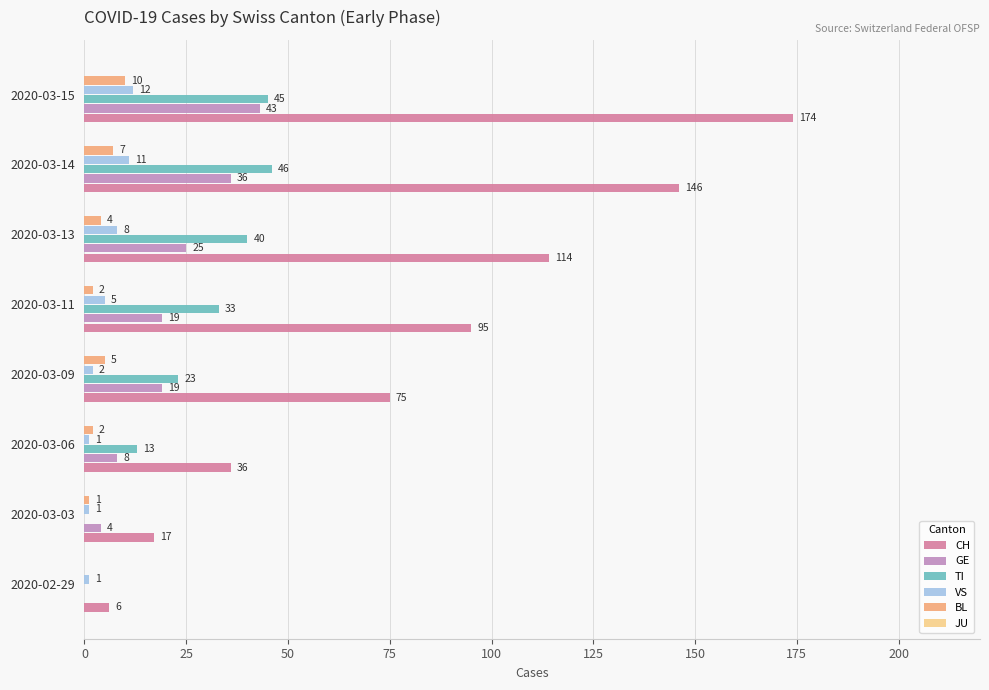

What is the sum of all GE values?

154